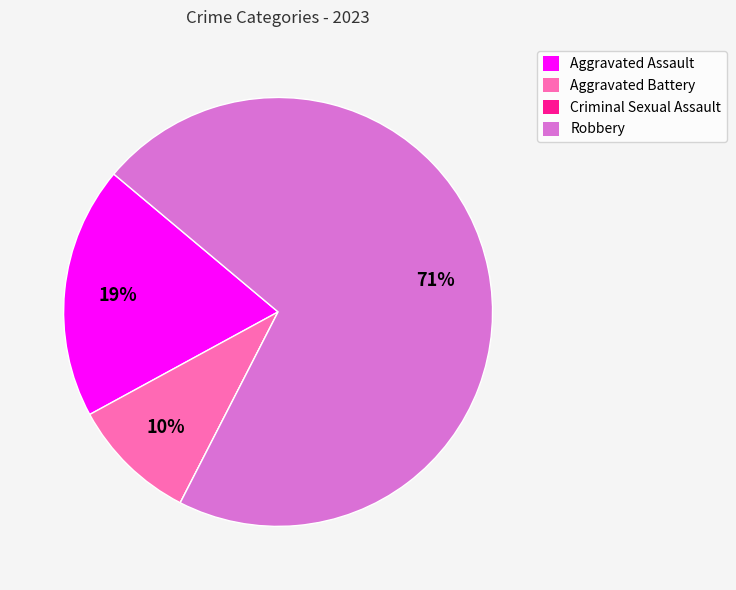

What is the largest slice in the pie chart?

Robbery